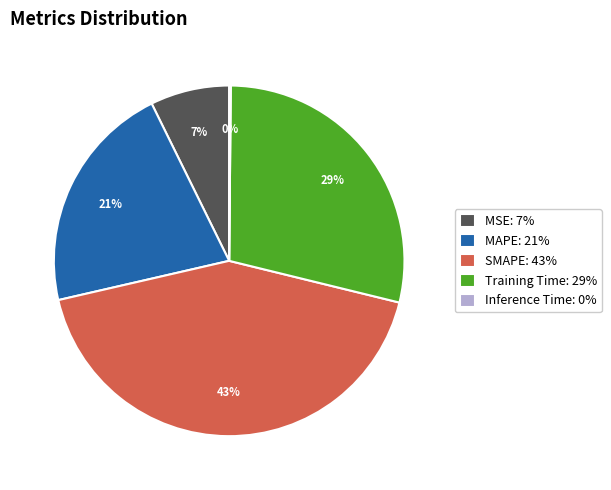

Between MAPE and SMAPE, which is larger?

SMAPE